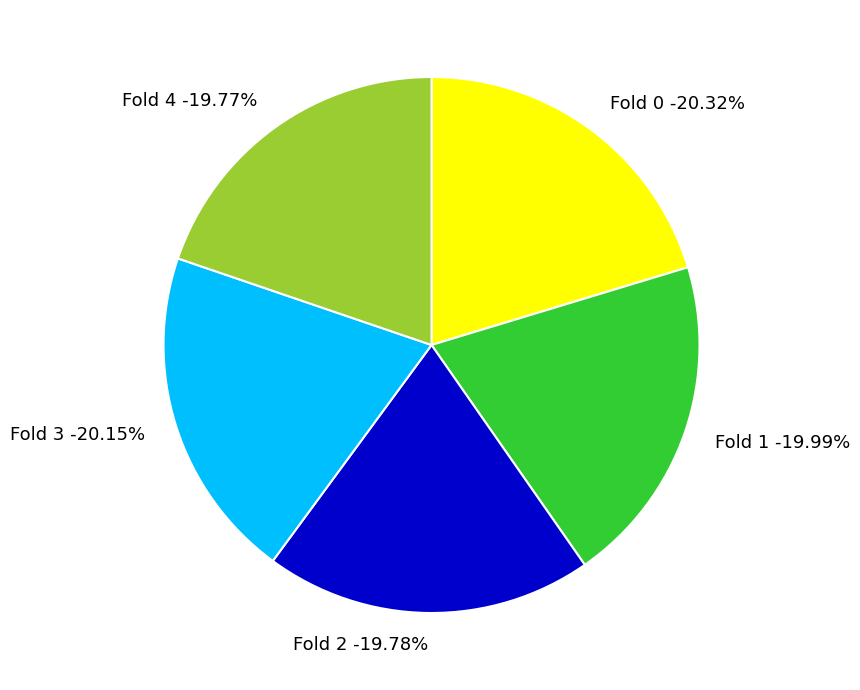

Between Fold 3 and Fold 1, which is larger?

Fold 3